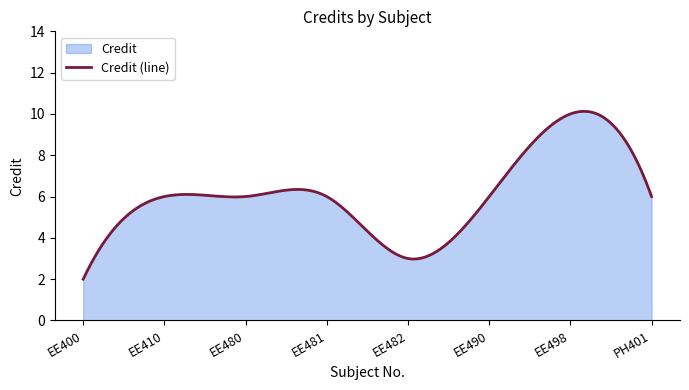

True or false: the data has more than 0 interior local peaks.

True